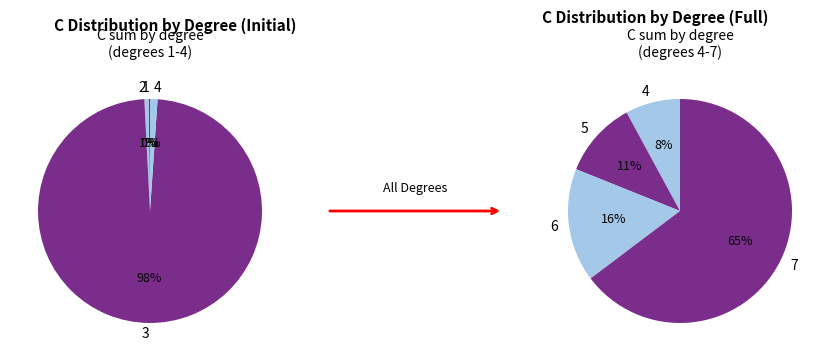

Is 1 the majority of the pie?

No